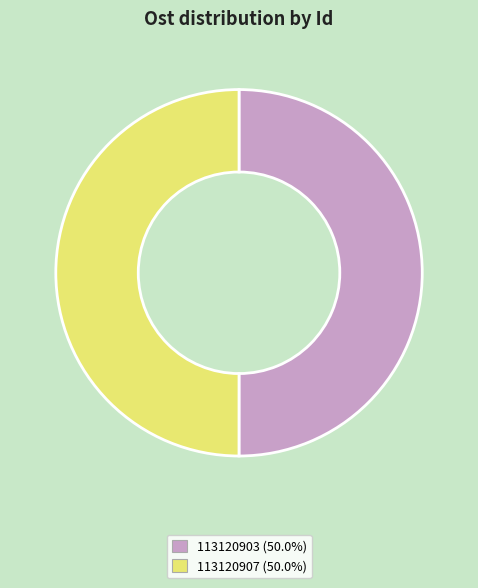

Does 113120907 account for over 50% of the chart?

No